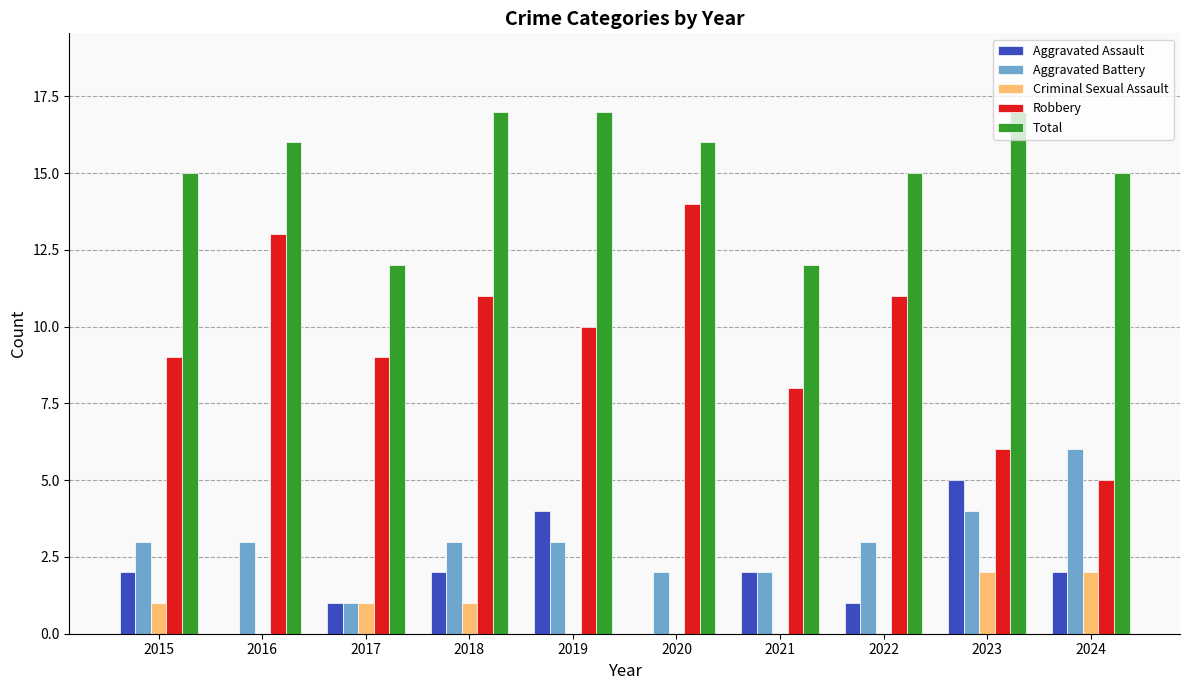

The value of Aggravated Battery at 2022 is 5. True or false?

False